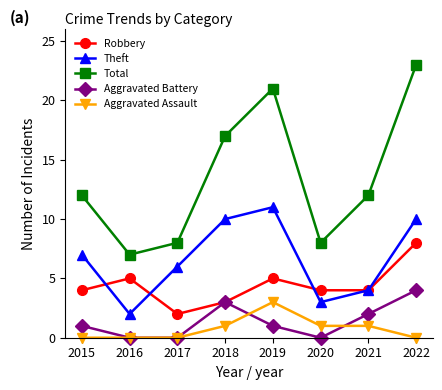

What is the maximum value for Aggravated Battery?

4